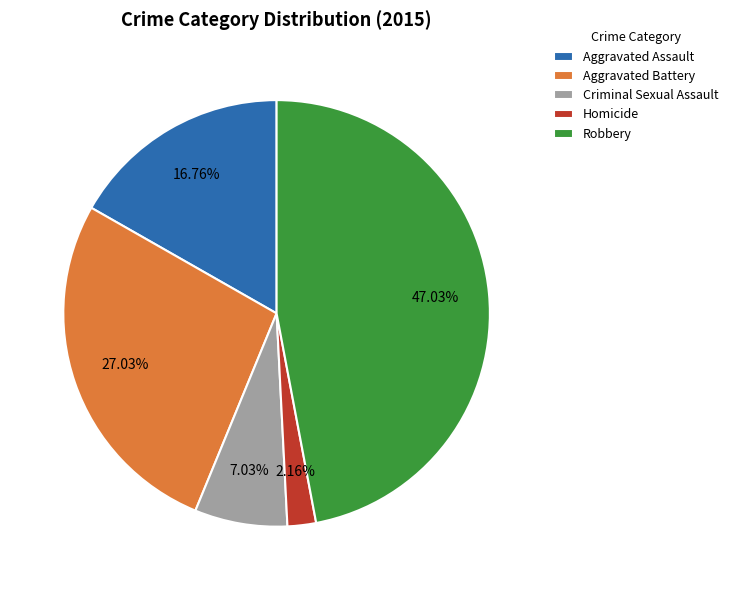

Approximately how many times larger is the value at Aggravated Battery compared to Homicide?

12.5